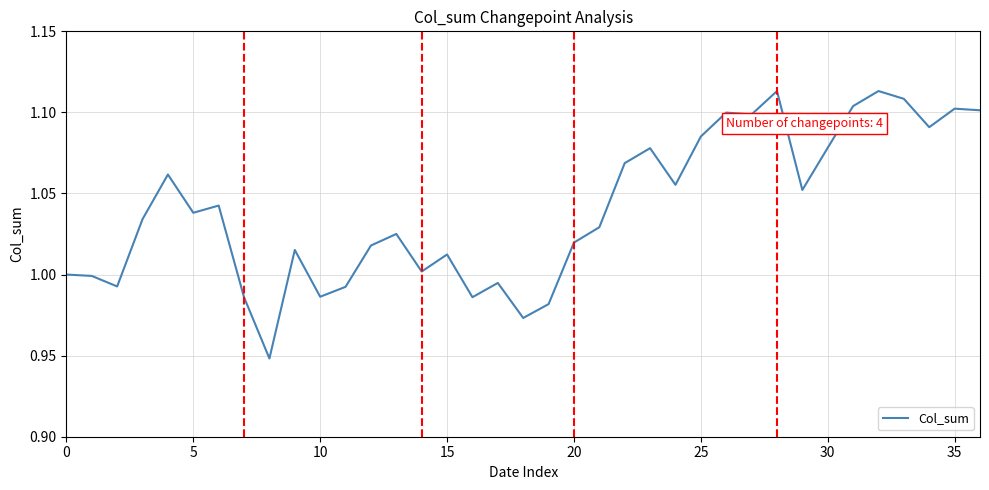

What is the value of the 1st point from the left?

1.0